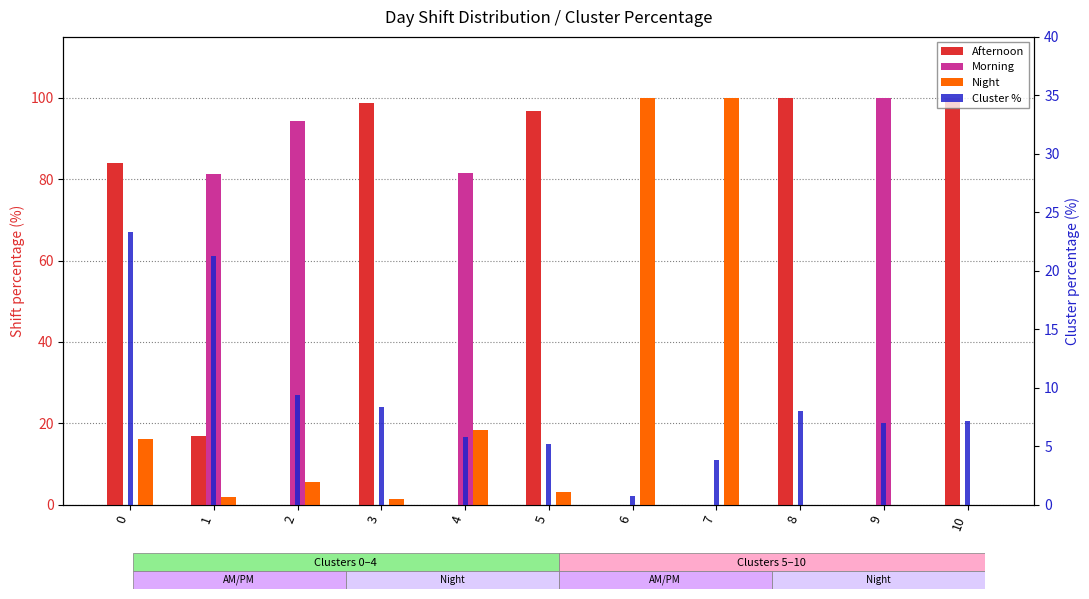

What are all the series names shown in the legend?

Afternoon, Morning, Night, Cluster %